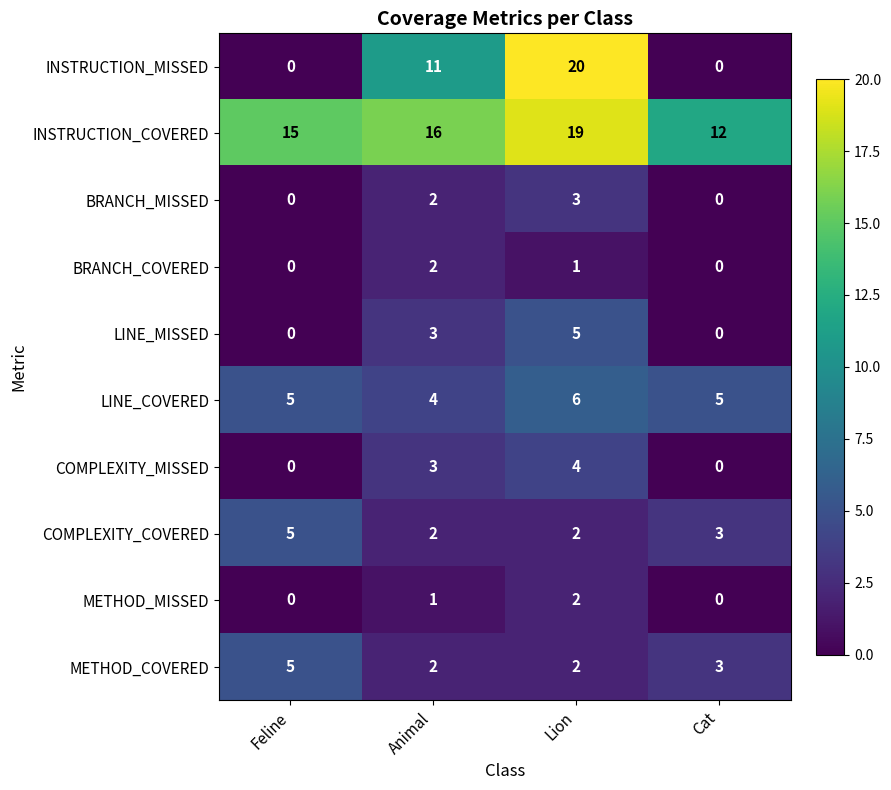

True or false: LINE_MISSED has a value of 1 at Animal.

False